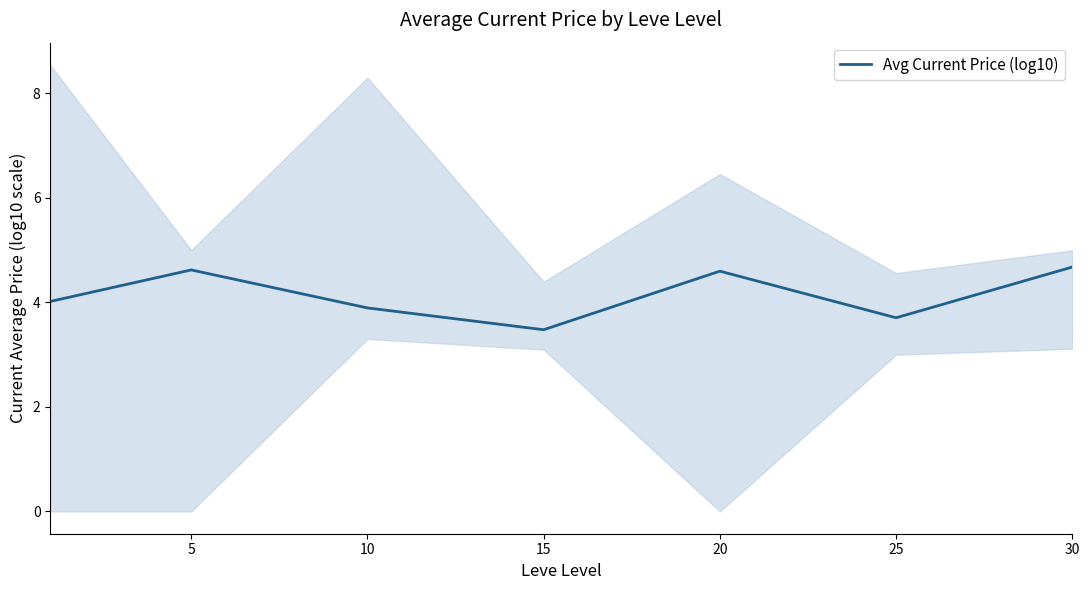

Which category has the highest value across all series?

30